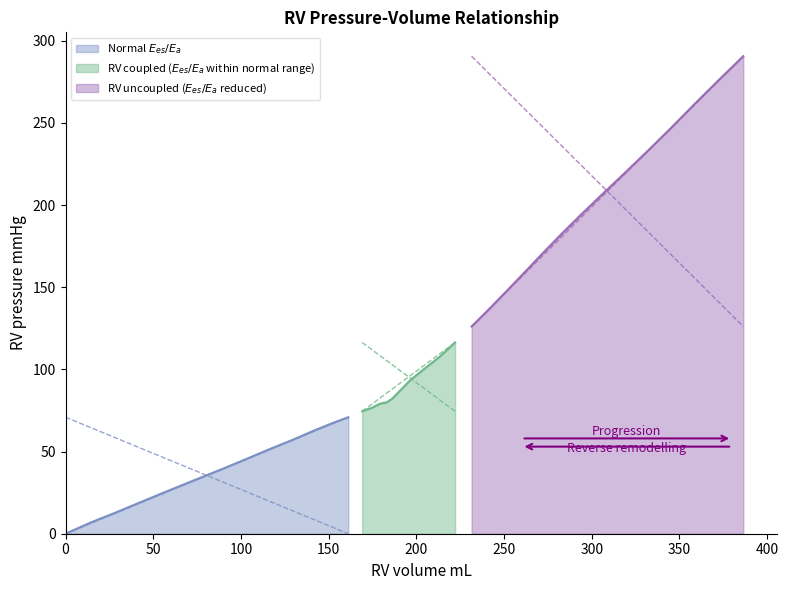

Reading right to left, what are all the values shown in this chart?

290.6	276.7	261.8	246.8	233.6	219.7	207.6	194.6	183.1	171.4	159.5	147.7	136.8	126.1	116.4	107.6	100.3	93.6	87.0	82.0	80.7	79.4	79.8	79.4	79.1	76.8	74.5	70.9	67.2	62.7	57.0	51.5	45.4	38.8	32.4	25.9	19.4	12.8	6.9	0.0